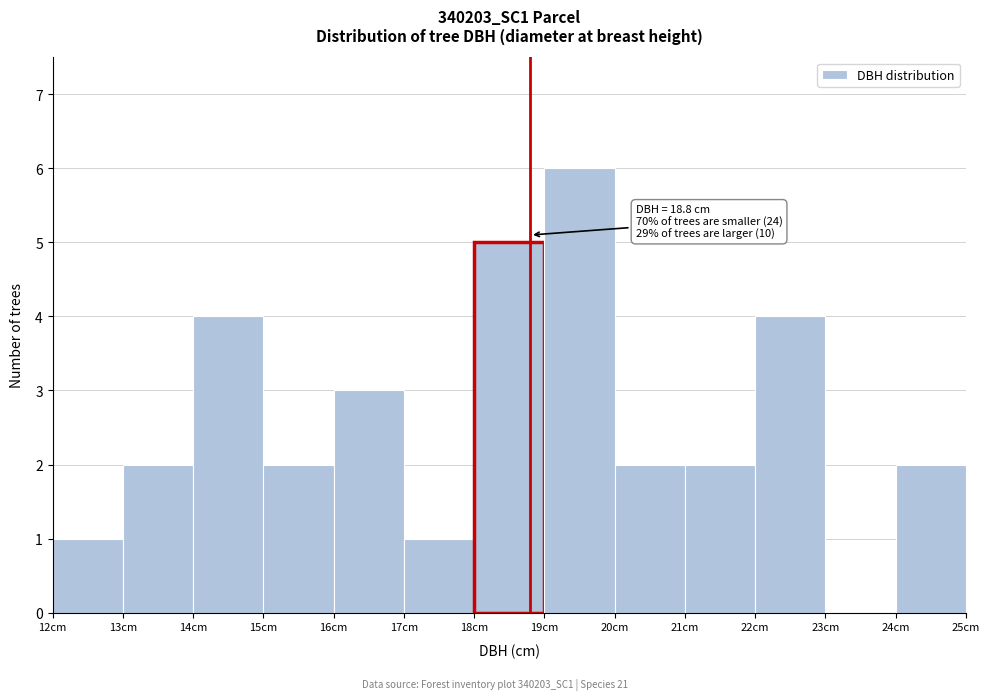

Over which range of the x-axis is the bar tallest?

19 to 20